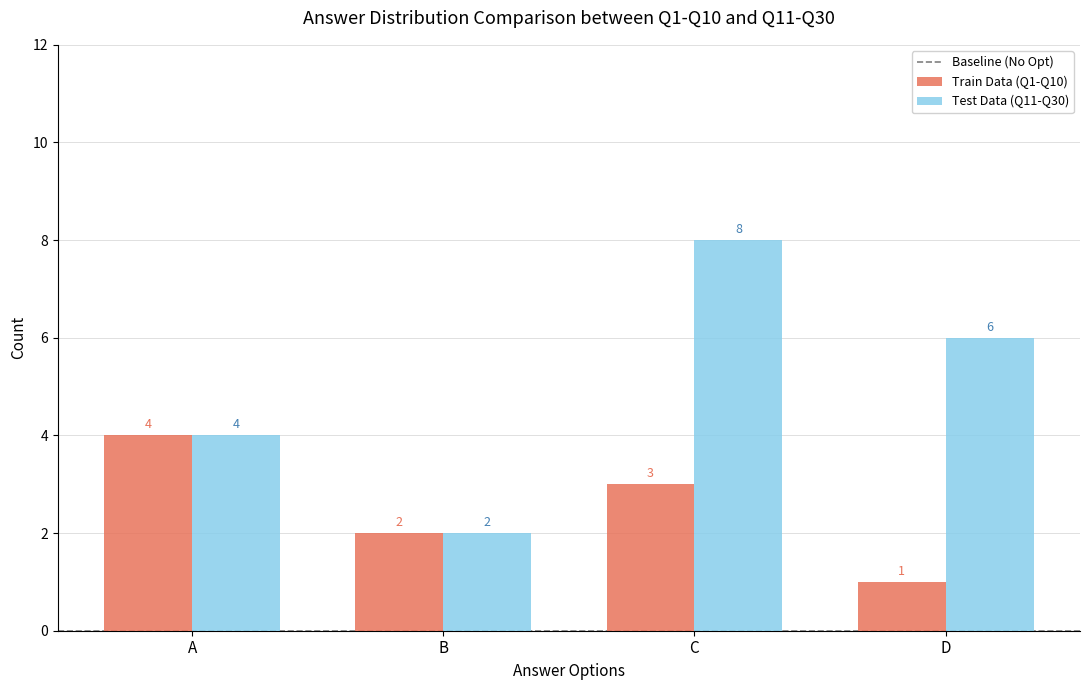

Are the bars grouped side by side (vs. stacked)?

Yes